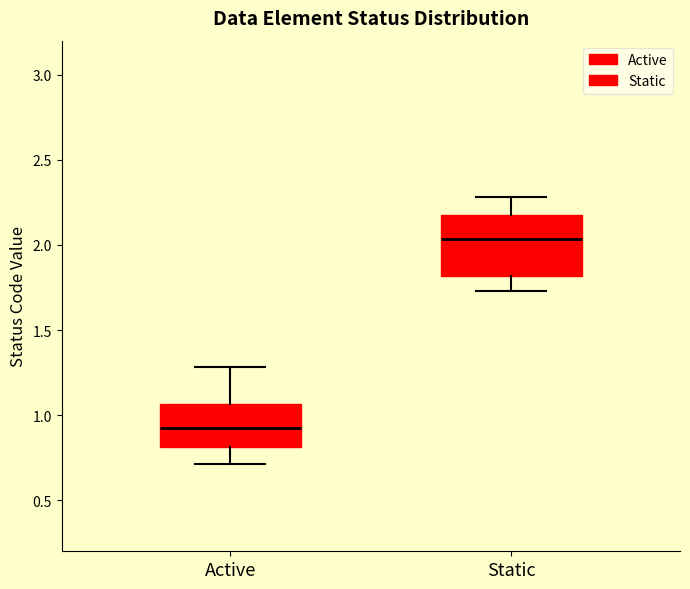

Reading left to right, read every box against the y-axis: the position of its median line, the range the box covers, and the ends of its whiskers. The values are not printed on the chart, so give them approximately, as read against the axis.

Active: median 0.90, box 0.80 to 1.05, whiskers 0.70 to 1.30
Static: median 2.05, box 1.80 to 2.15, whiskers 1.75 to 2.30